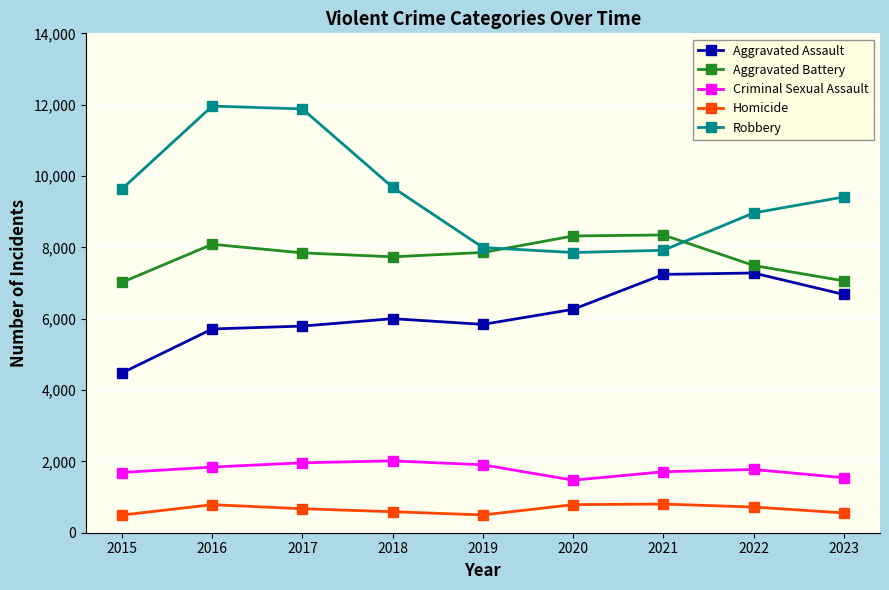

What is the value of the Homicide point at the 6th from the left?

787